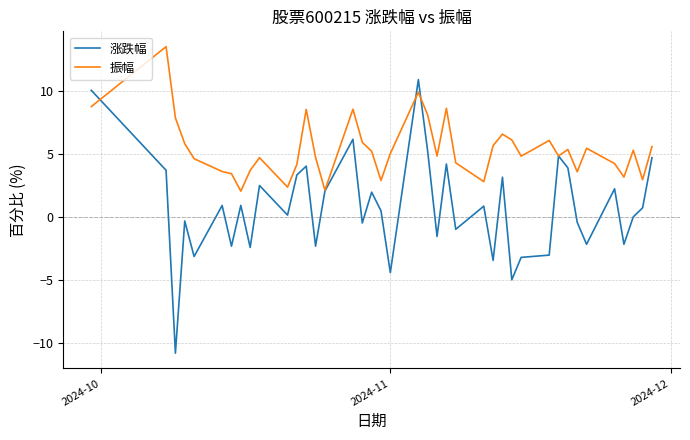

What is the minimum value shown in the chart?

-10.8